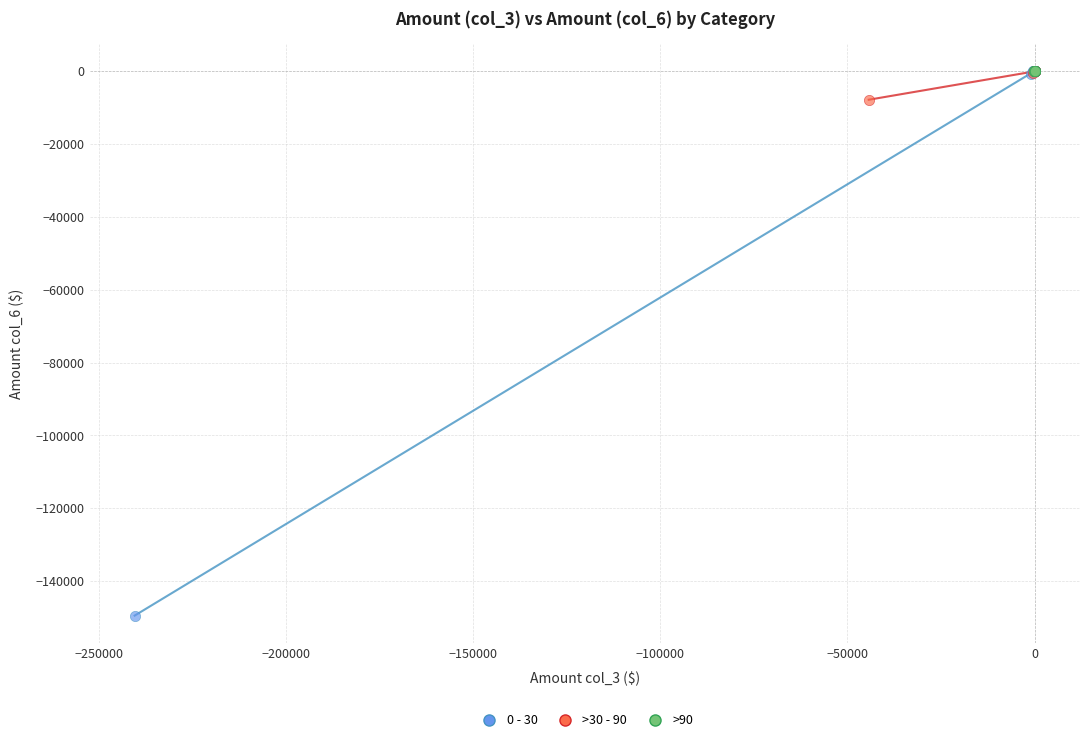

Which series reaches the minimum Y coordinate?

0 - 30